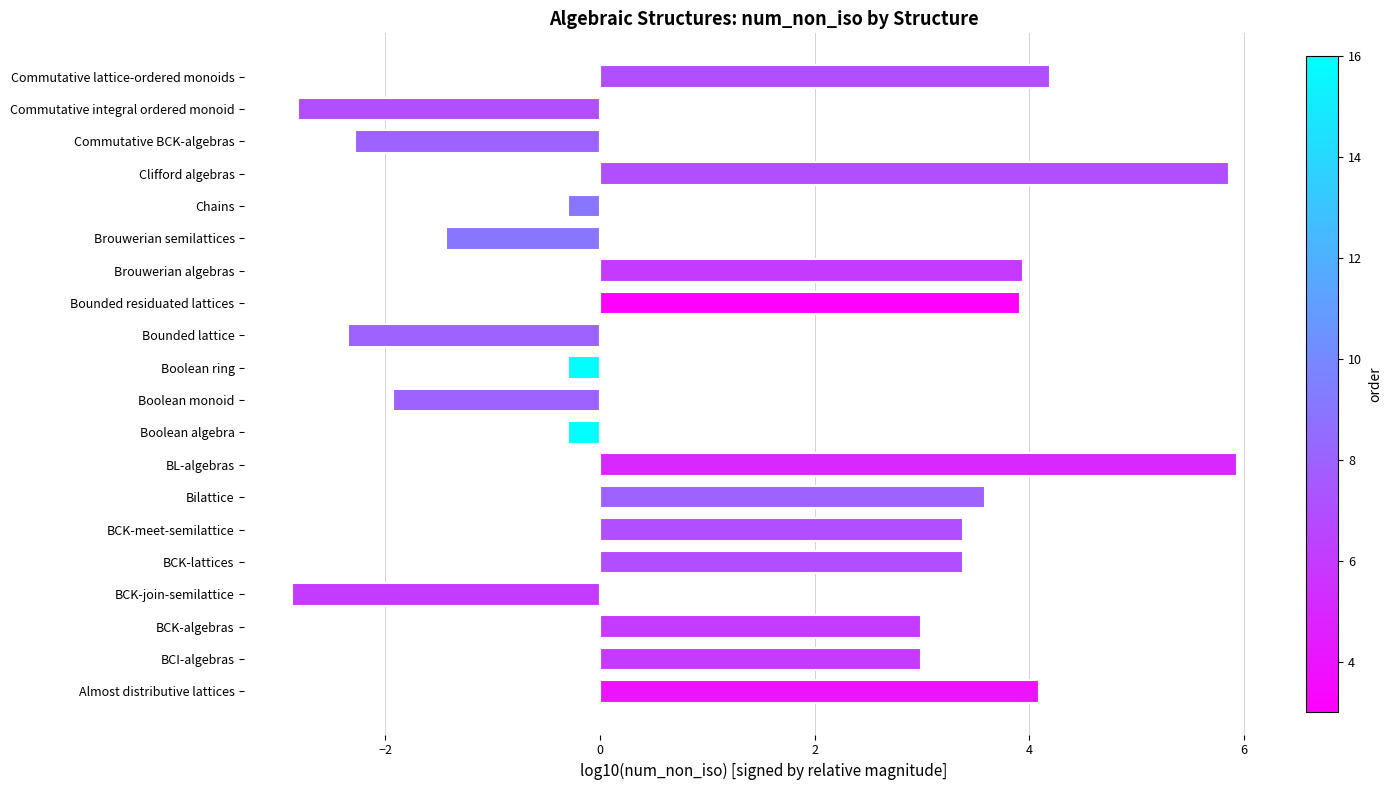

What is the sum of all values?

29.7